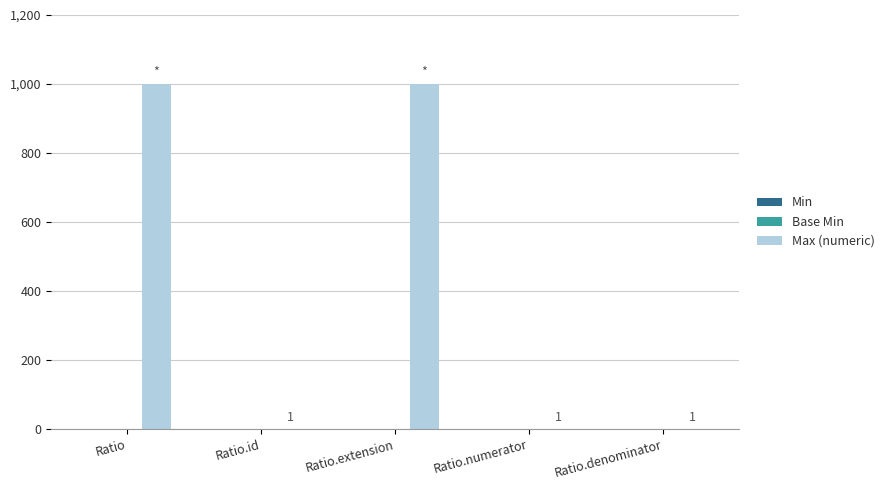

Reading left to right, list all the values displayed in this chart.

Ratio=999	Ratio.id=1	Ratio.extension=999	Ratio.numerator=1	Ratio.denominator=1